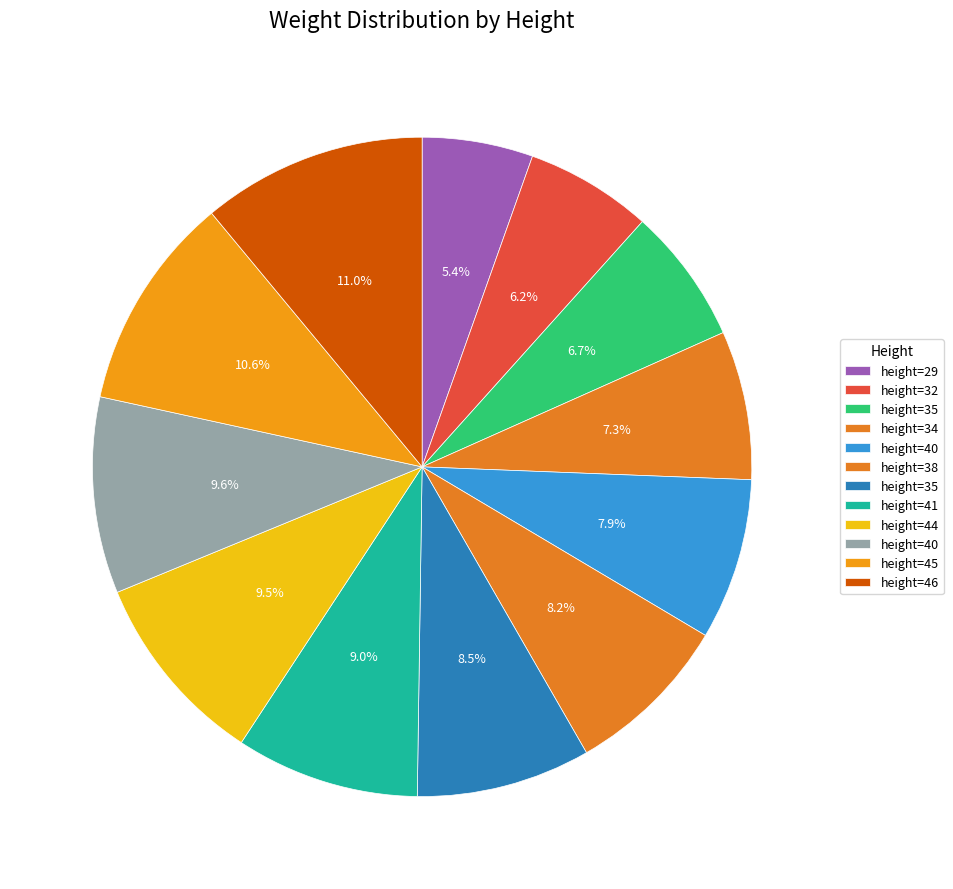

Is there a majority slice in this chart?

No